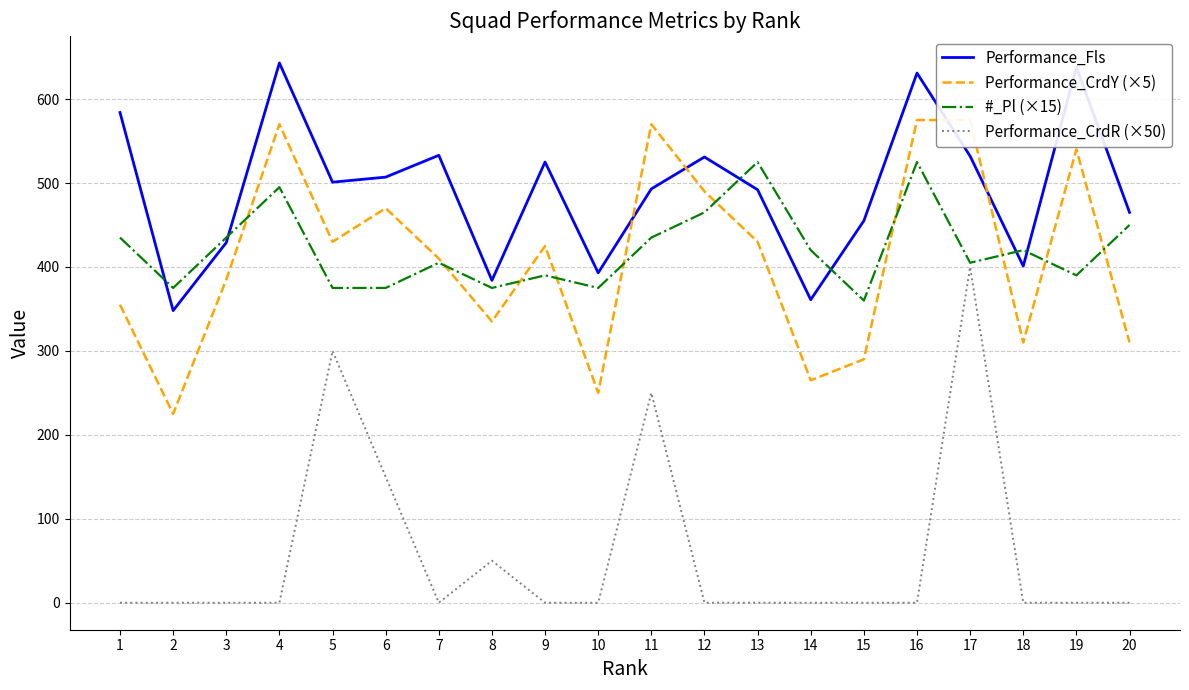

Reading left to right, list all the values displayed in this chart.

Performance_Fls: 584	348	429	643	501	507	533	384	525	393	493	531	492	361	455	631	532	401	638	465
Performance_CrdY (×5): 355	225	385	570	430	470	410	335	425	250	570	490	430	265	290	575	575	310	540	310
#_Pl (×15): 435	375	435	495	375	375	405	375	390	375	435	465	525	420	360	525	405	420	390	450
Performance_CrdR (×50): 0	0	0	0	300	150	0	50	0	0	250	0	0	0	0	0	400	0	0	0